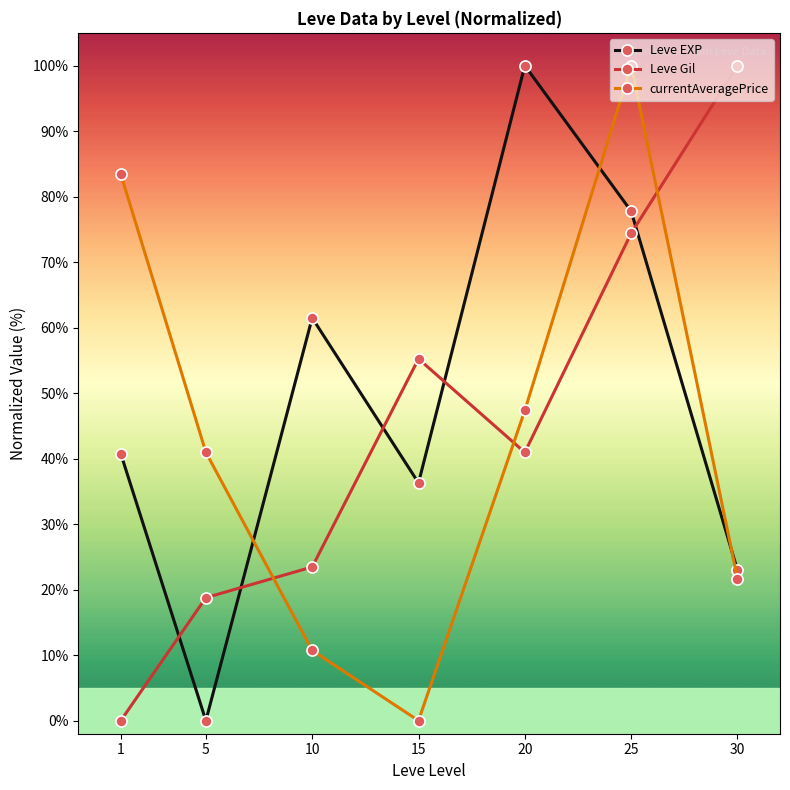

Is the value of currentAveragePrice at 15 greater than the value of Leve Gil at 10?

No